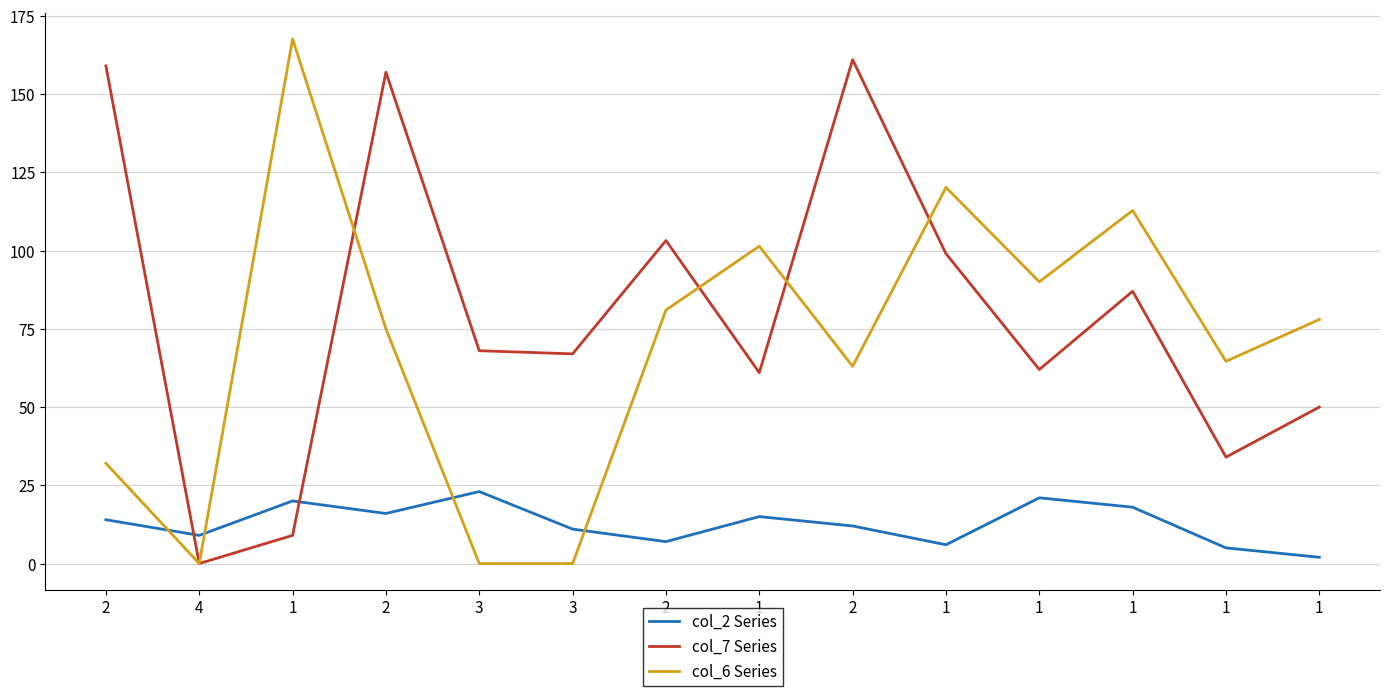

What is the difference between the second highest and minimum values in the col_7 Series series?

159.0